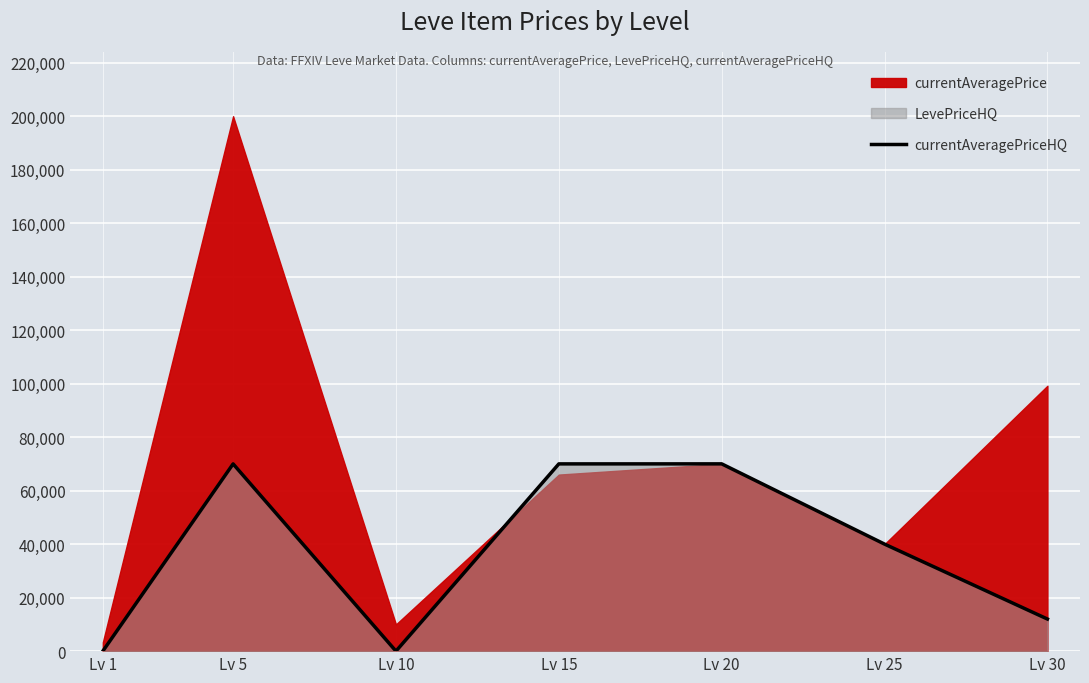

Is it true that the value at Lv 5 is 70007.0?

True